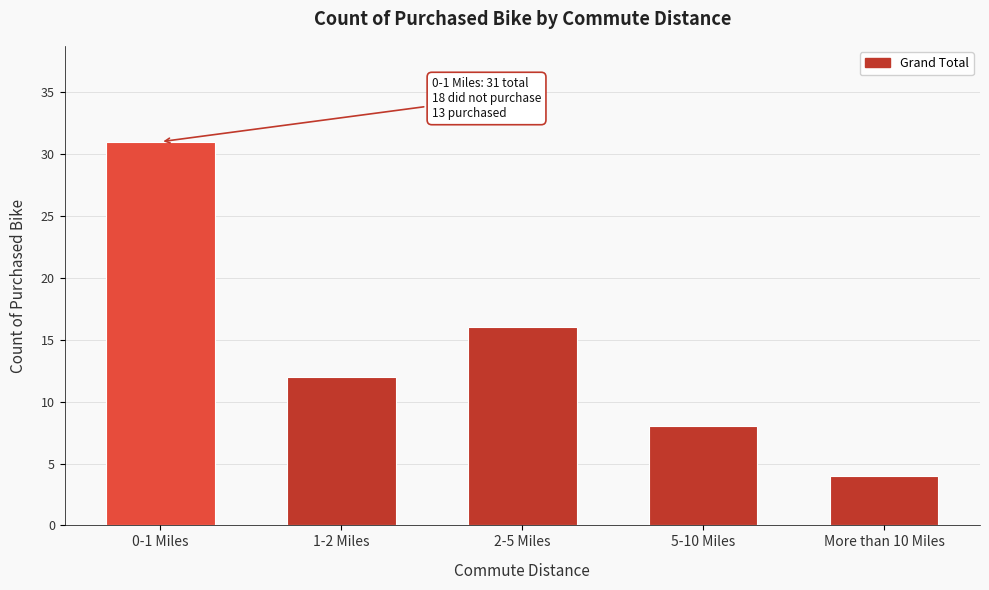

Reading left to right, extract all data points from this chart.

31	12	16	8	4